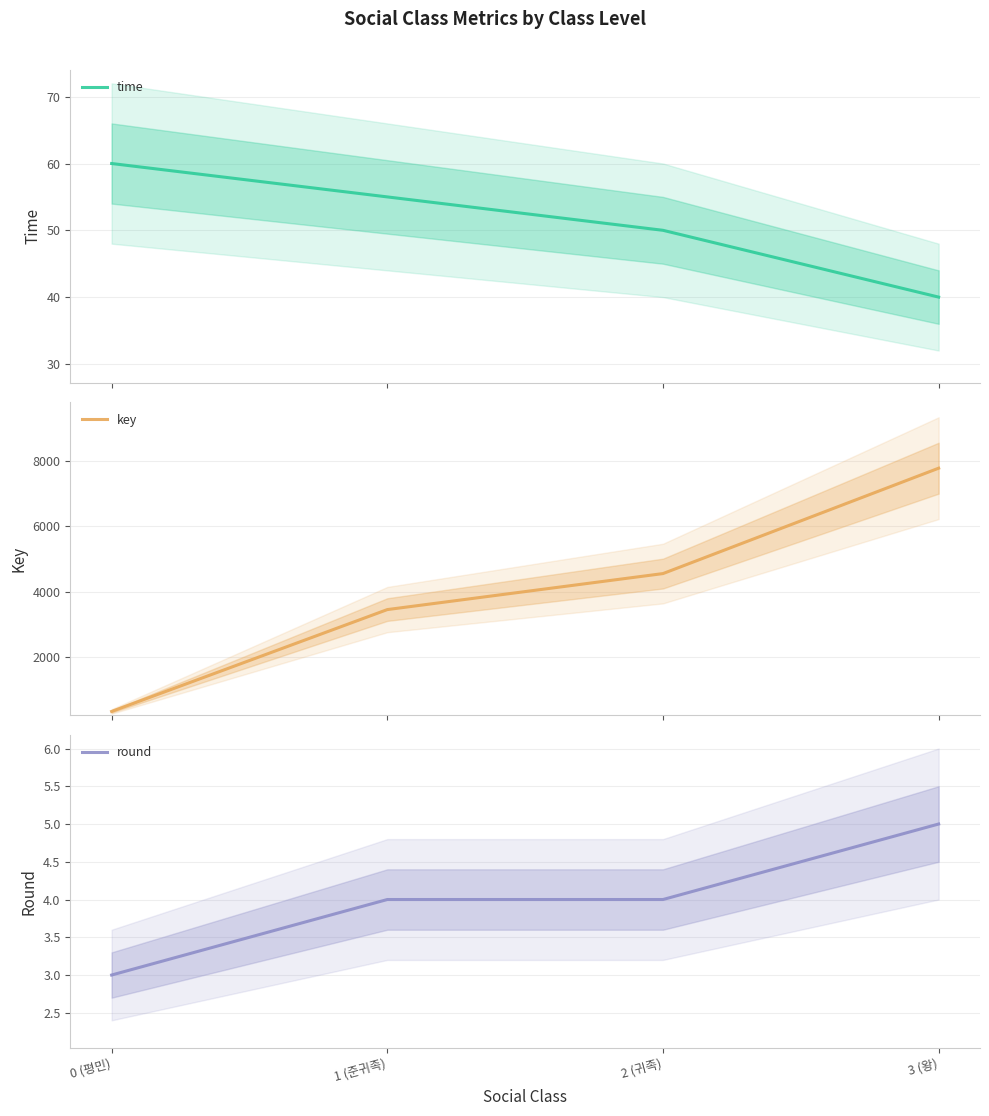

At 0 (평민), list the series in order from smallest to largest.

round, time, key